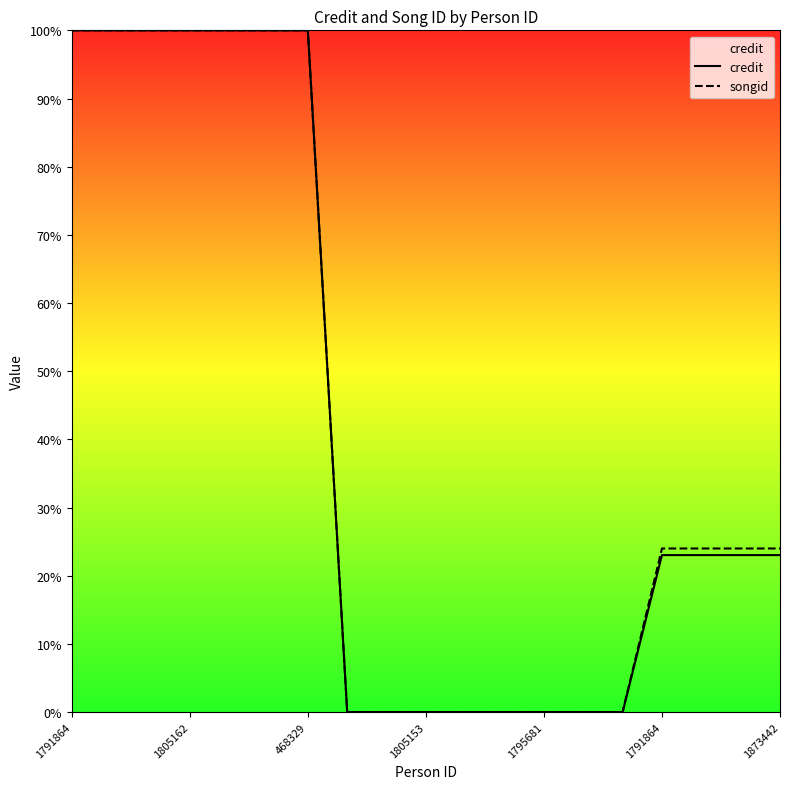

How many data points in credit are less than 23?

8